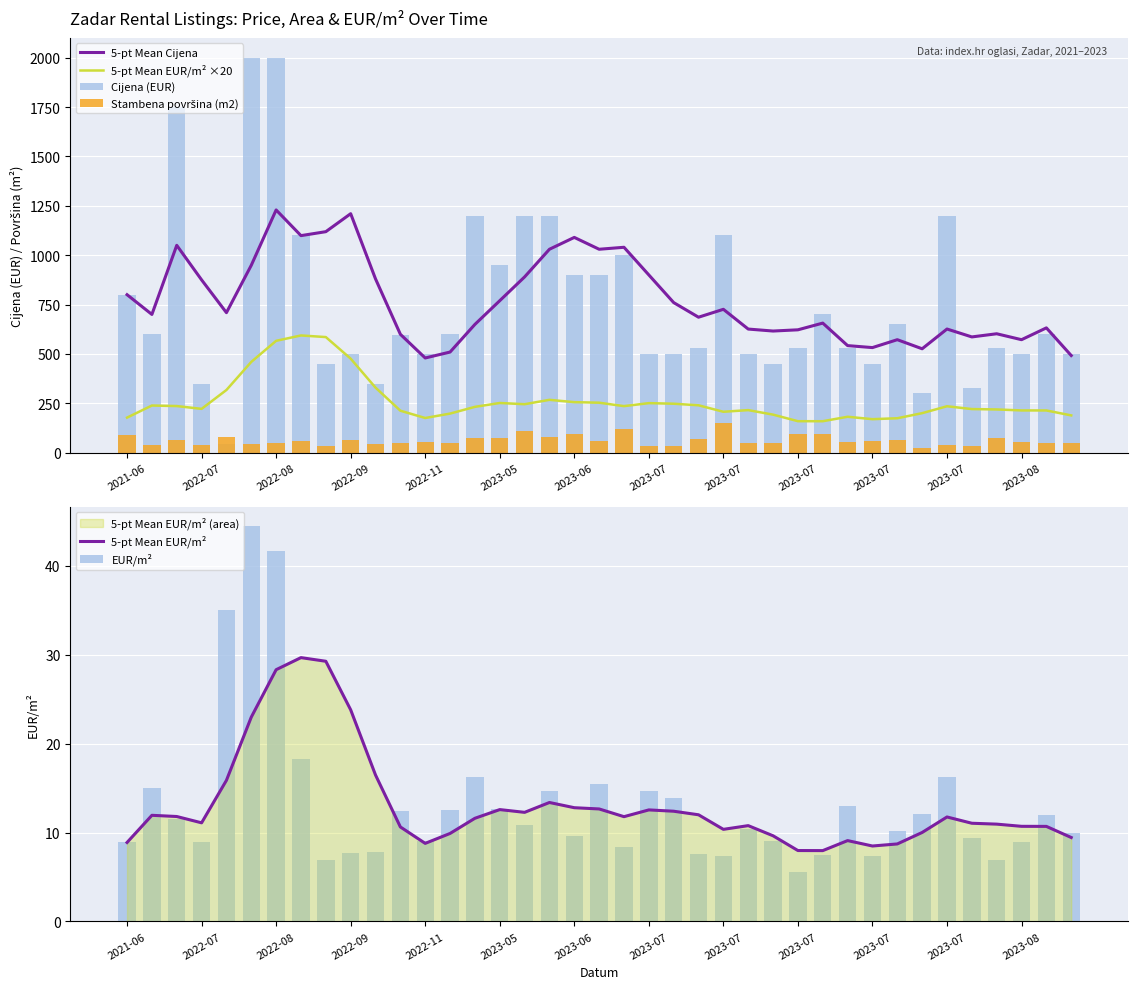

List the series in order of their peak value, highest first.

Cijena (EUR), 5-pt Mean Cijena, 5-pt Mean EUR/m² ×20, Stambena površina (m2), EUR/m², 5-pt Mean EUR/m²